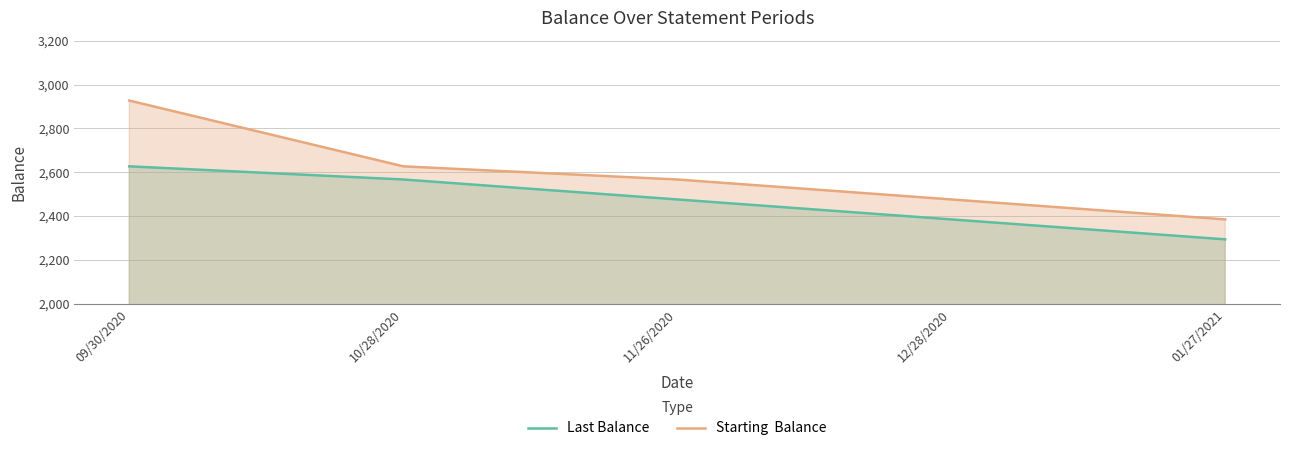

List the series in order of their peak value, lowest first.

Last Balance, Starting  Balance